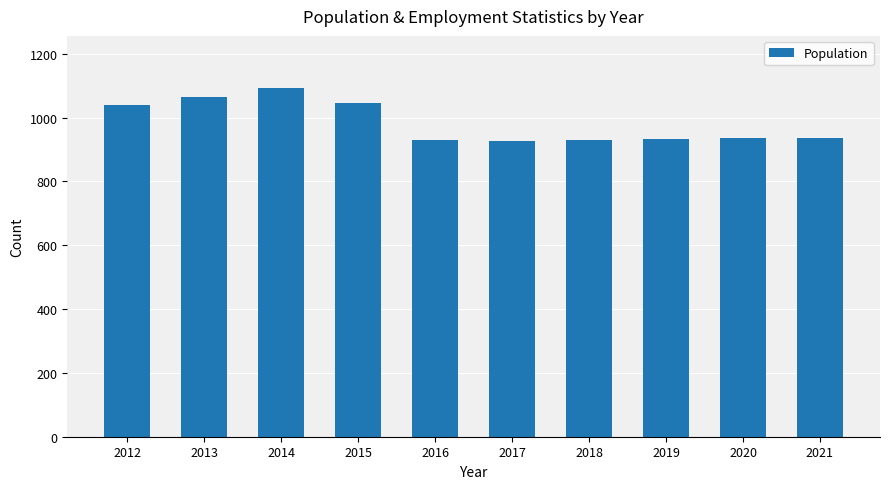

Between 2012 and 2014, which is larger?

2014